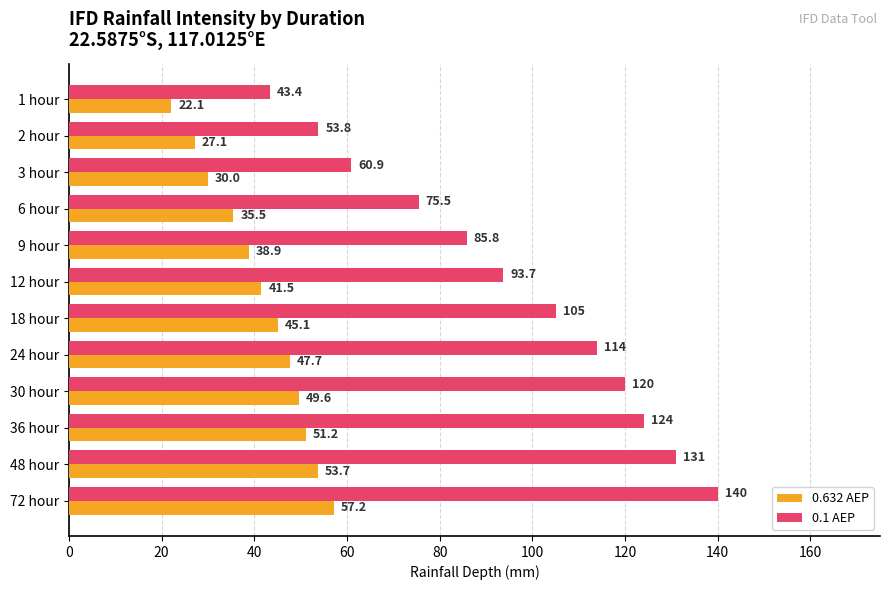

True or false: 0.632 AEP has a value of 22.1 at 1 hour.

True